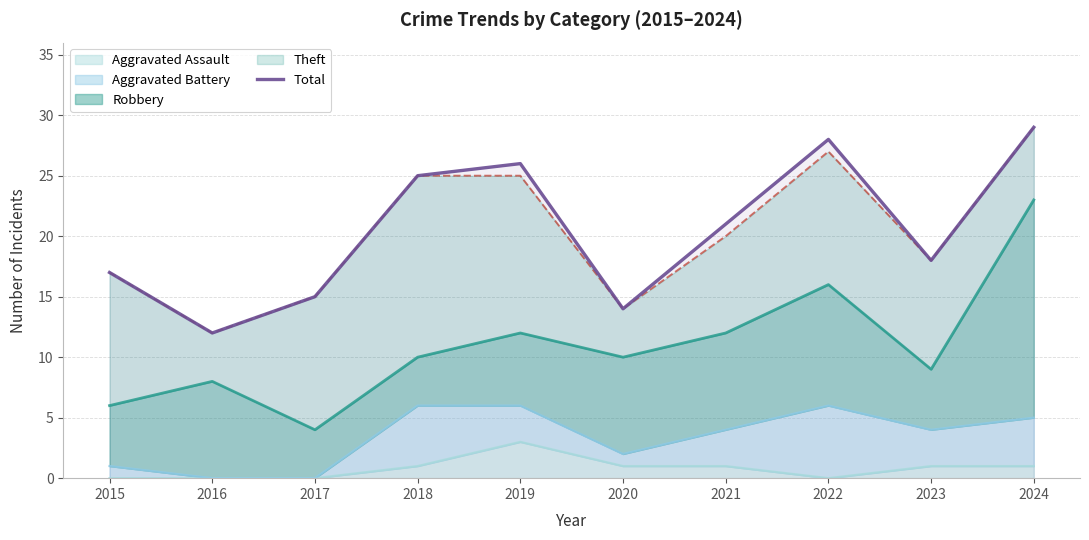

What is the maximum value shown in the chart?

29